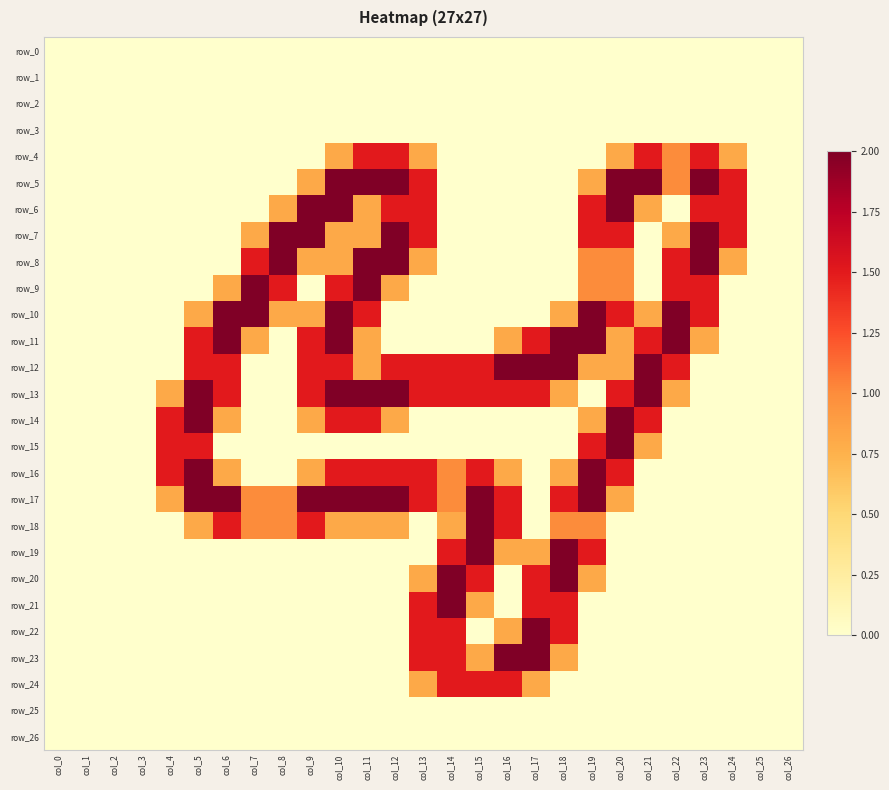

Is the value of row_16 at col_22 greater than the value of row_1 at col_12?

No